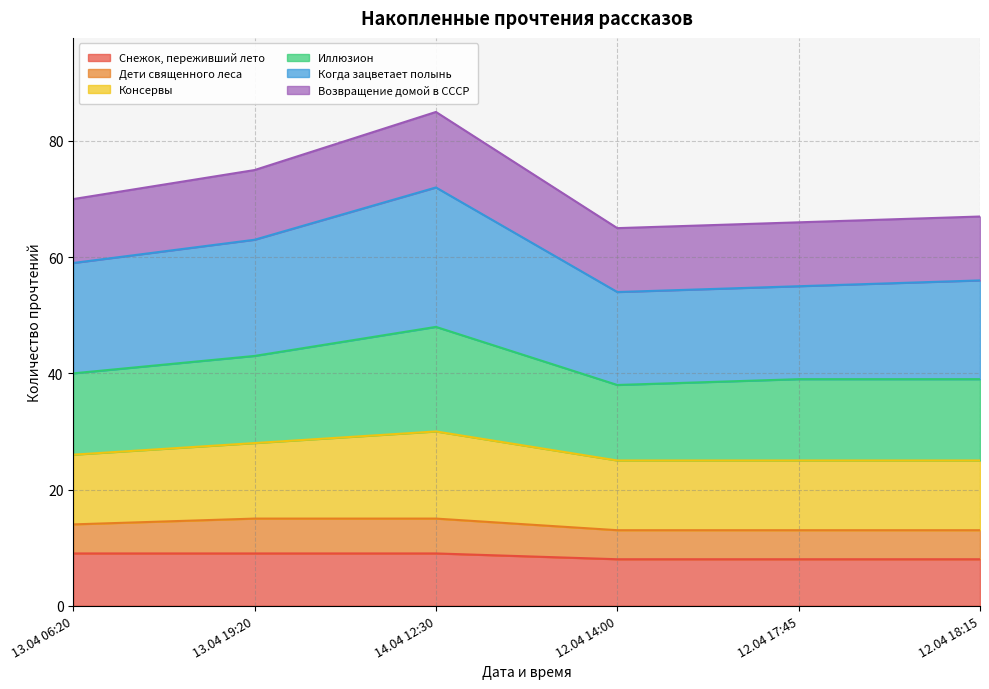

What is the maximum value for Снежок, переживший лето?

9